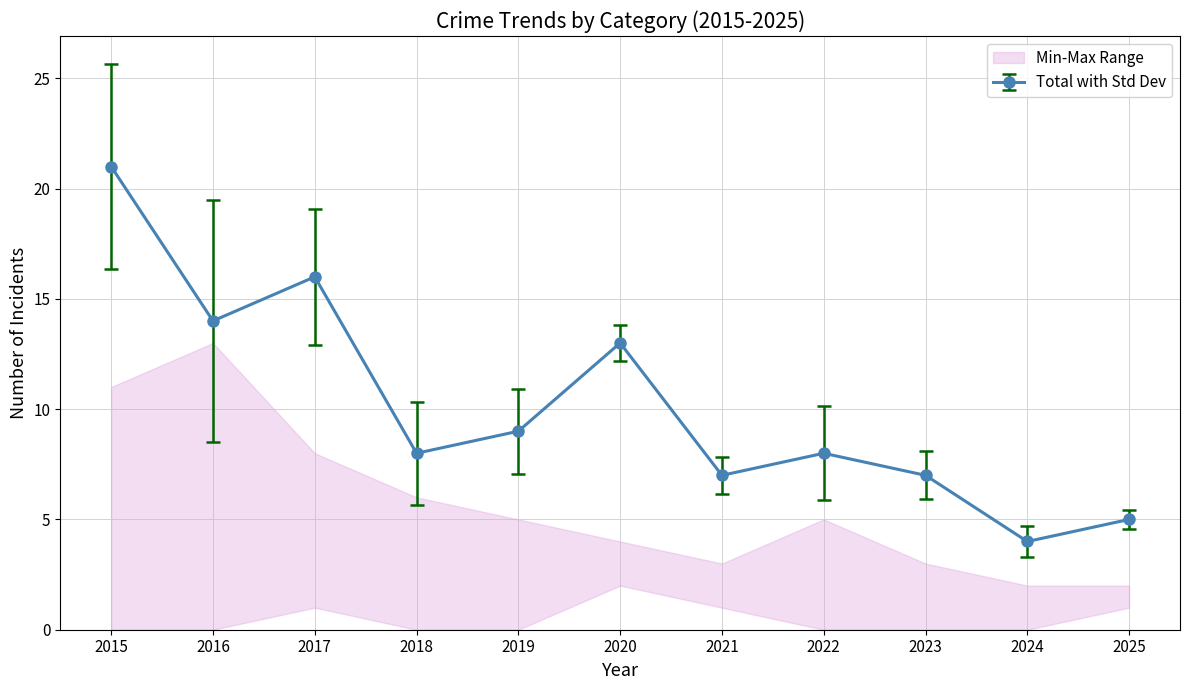

Is the value of Aggravated Assault at 2019 greater than the value of Total at 2015?

No